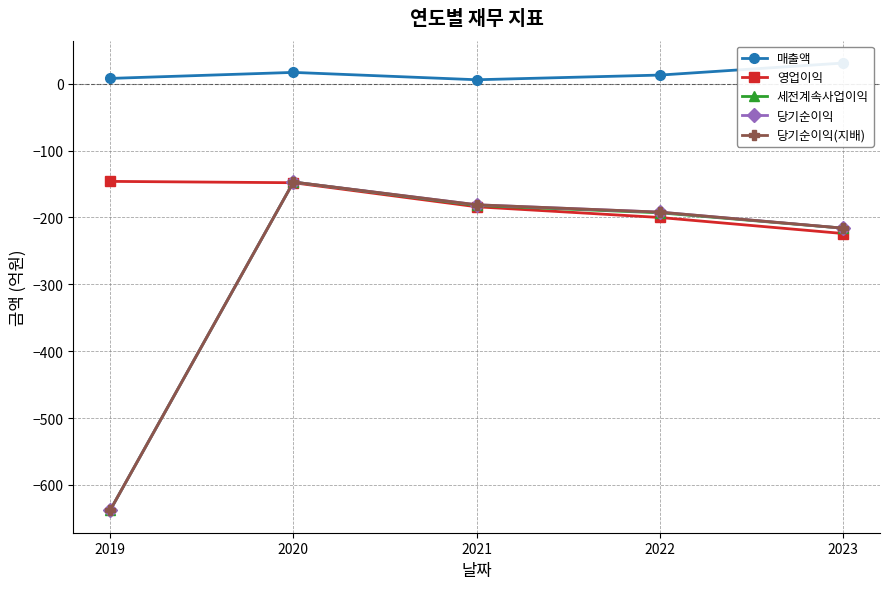

Reading left to right, extract all data points from this chart.

매출액: 2019=8	2020=17	2021=6	2022=13	2023=31
영업이익: 2019=-146	2020=-148	2021=-184	2022=-200	2023=-224
세전계속사업이익: 2019=-638	2020=-147	2021=-182	2022=-193	2023=-216
당기순이익: 2019=-638	2020=-147	2021=-181	2022=-192	2023=-216
당기순이익(지배): 2019=-638	2020=-147	2021=-181	2022=-192	2023=-216